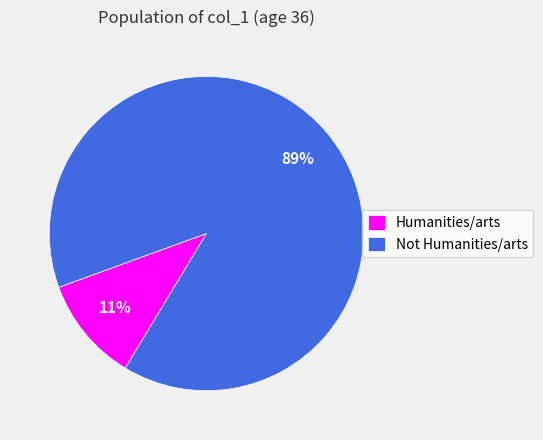

What percentage is the Humanities/arts slice, to the nearest percent?

11%